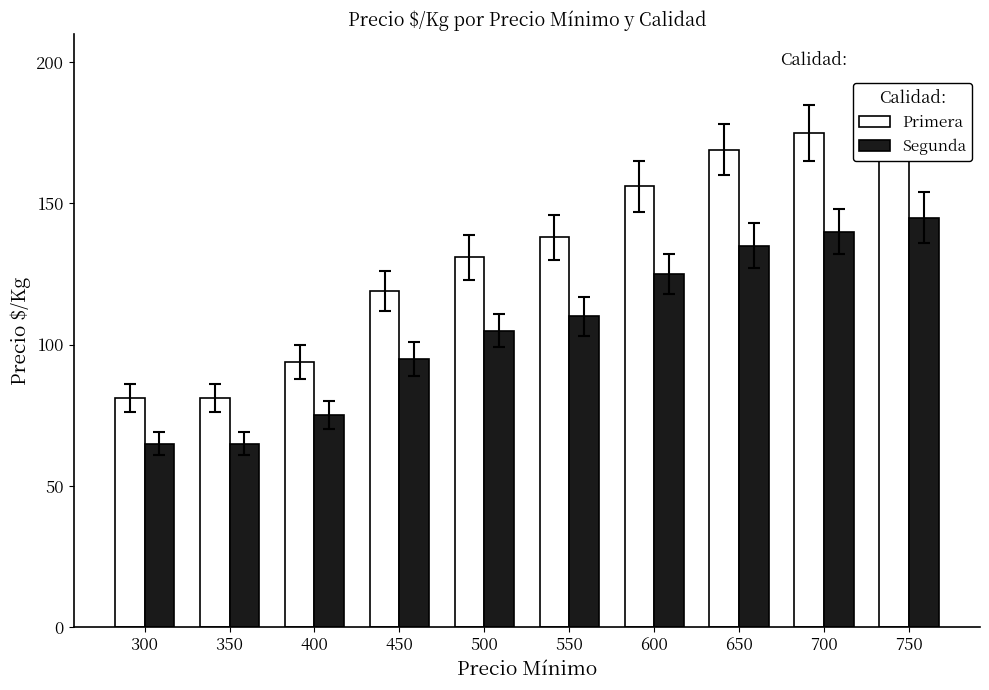

What is the spread (max minus min) of values at 750?

36